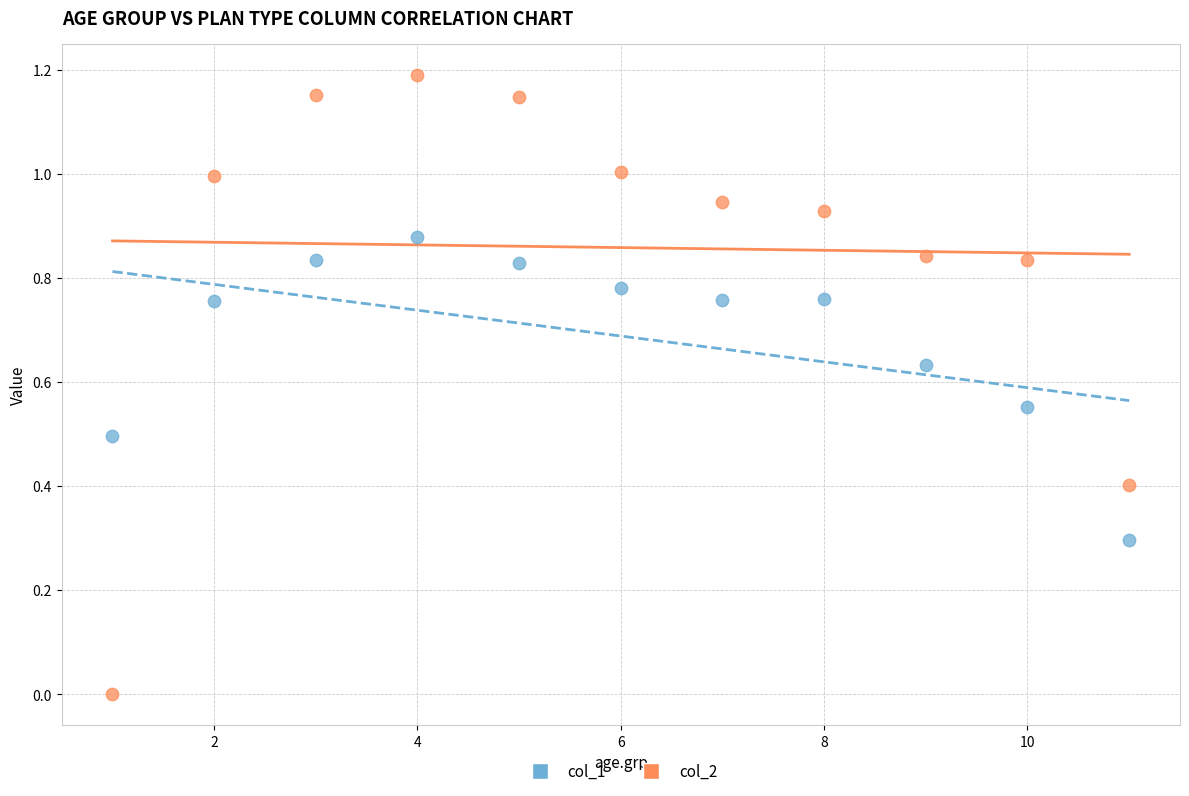

Which series has the widest spread of Y values?

col_2